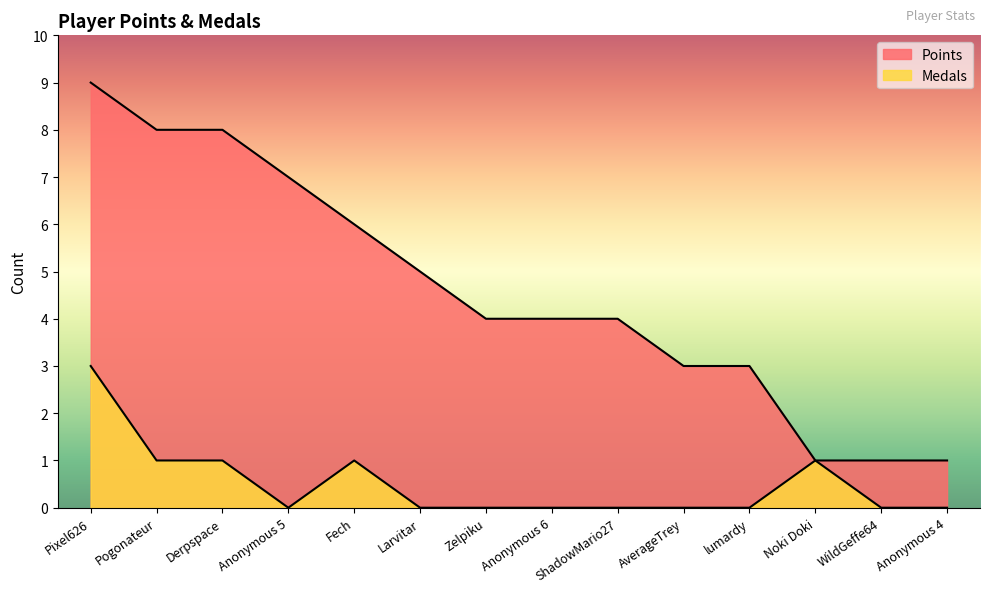

At which label is Points closest to 5?

Larvitar